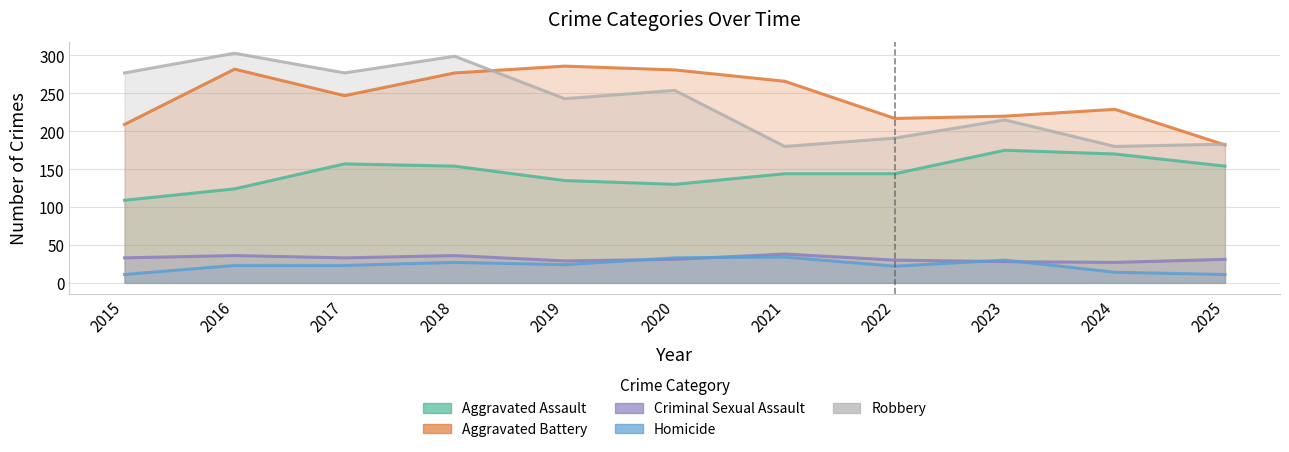

Does the chart have visible grid lines?

Yes